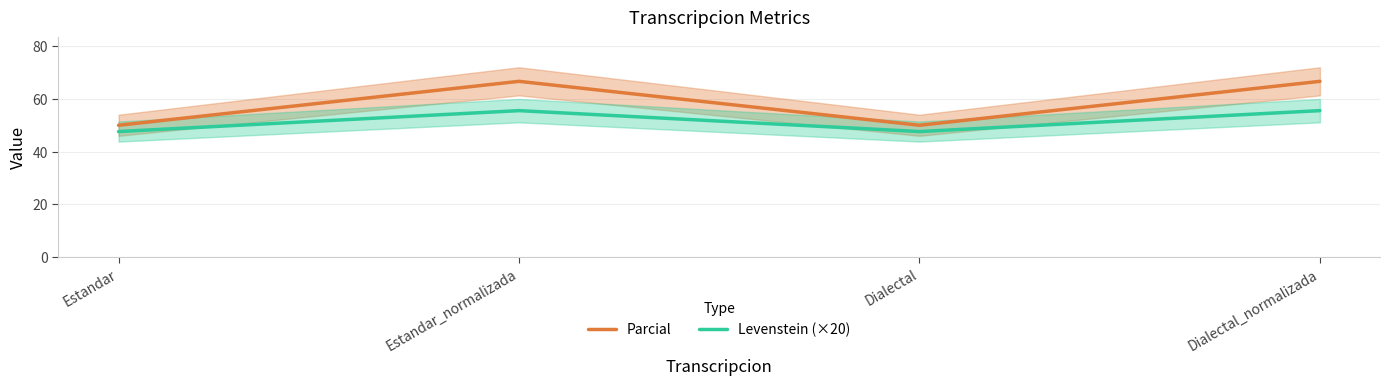

At which category is the sum across all series the highest?

Estandar_normalizada